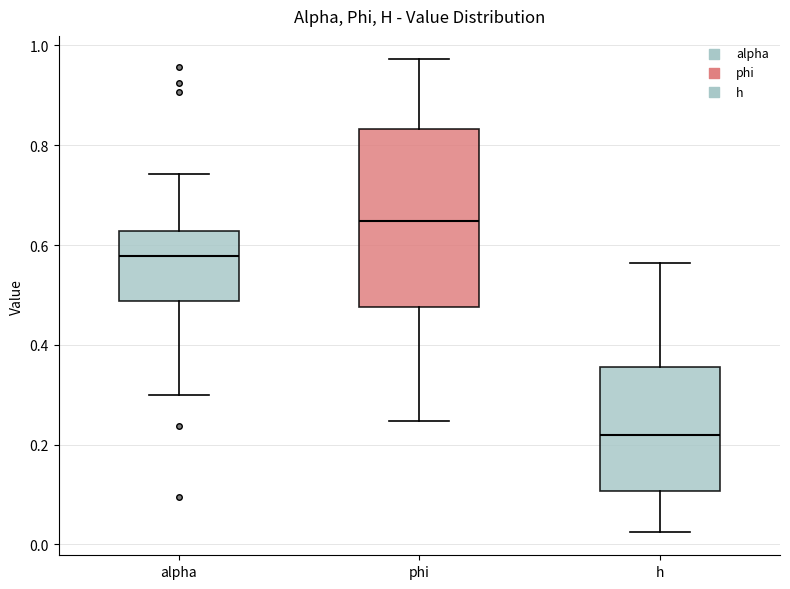

Where does the lower whisker of the box for phi end on the y-axis? The values are not printed on the chart, so give them approximately, as read against the axis.

0.24